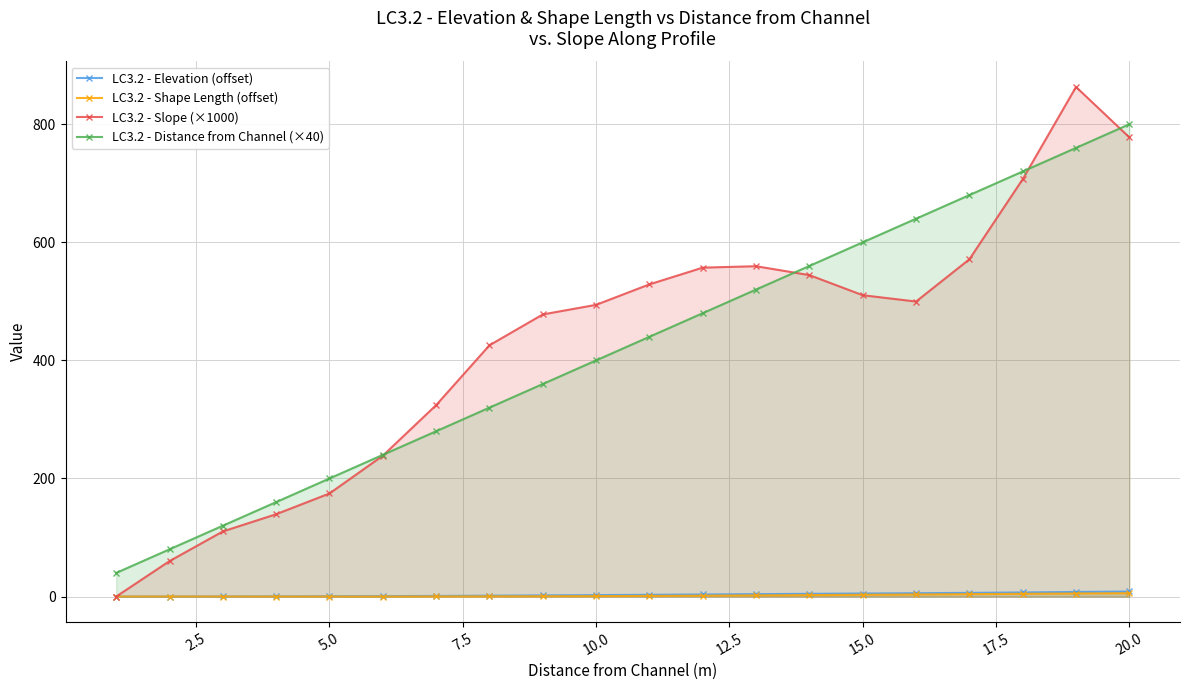

How many lines are shown in the chart?

4